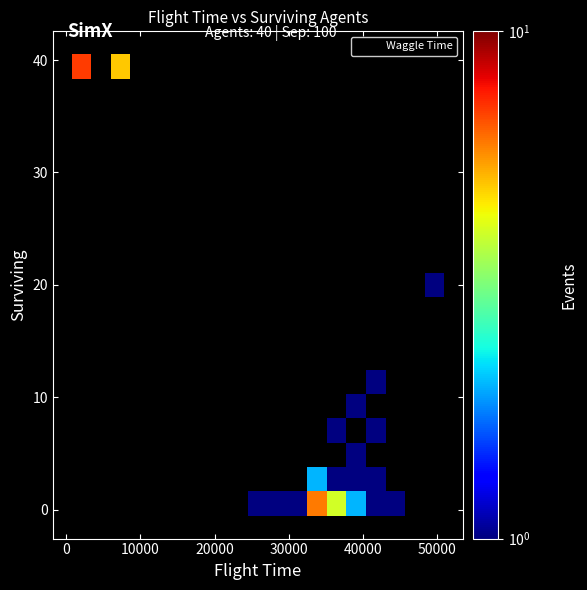

What Y value in the scatter plot is closest to 20?

21